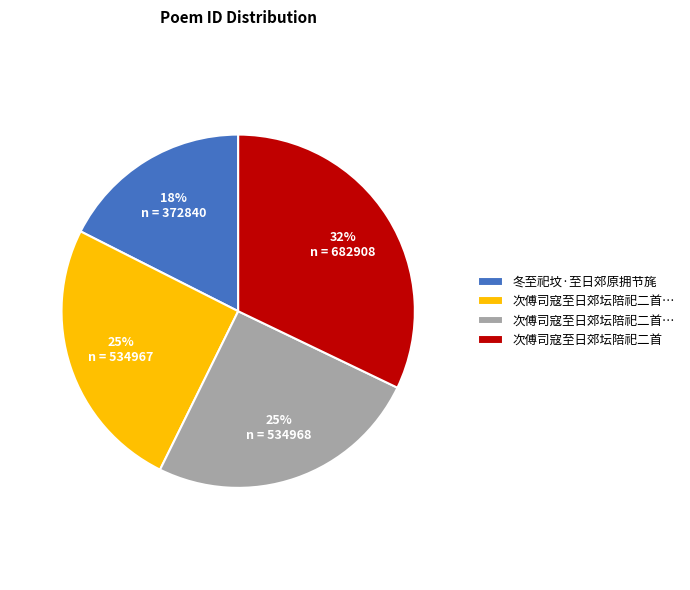

To the nearest percent, what is the average slice percentage?

25%